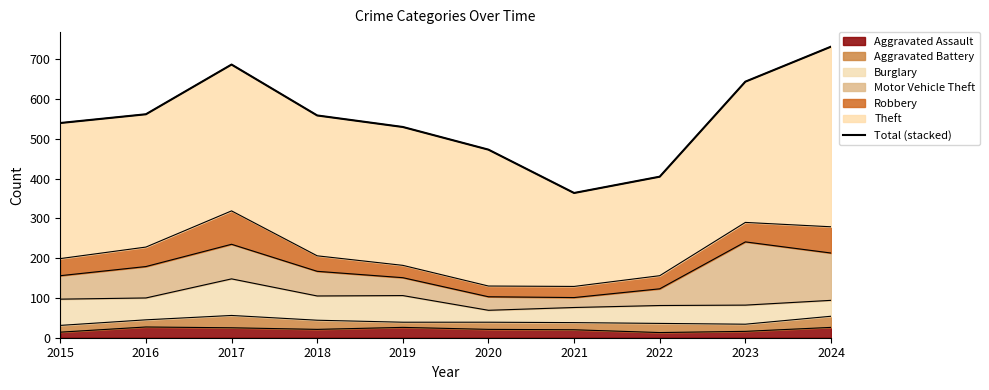

Which label corresponds to the smallest value in the chart?

2021